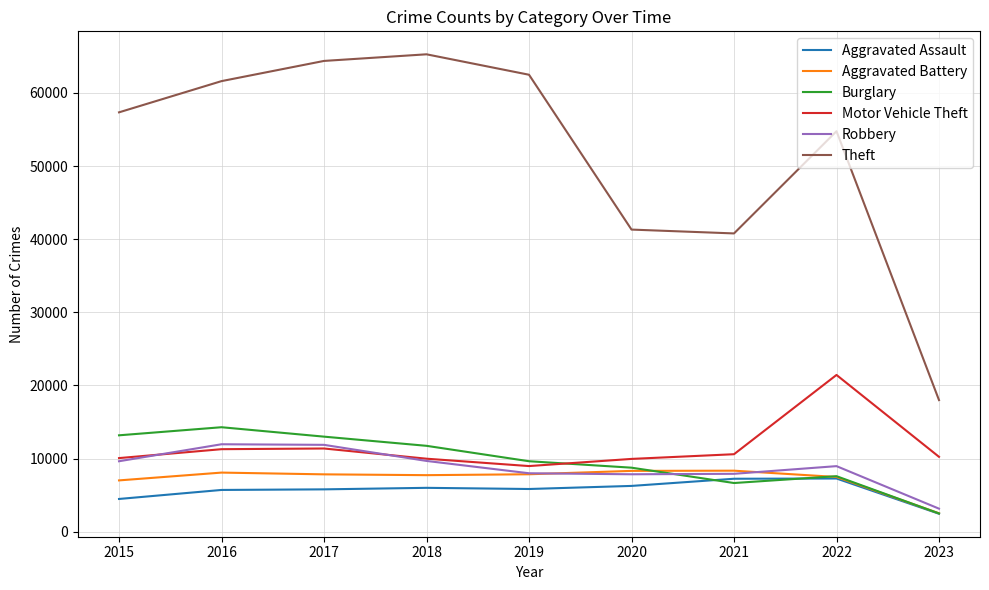

What is the sum of all Burglary values?

87369